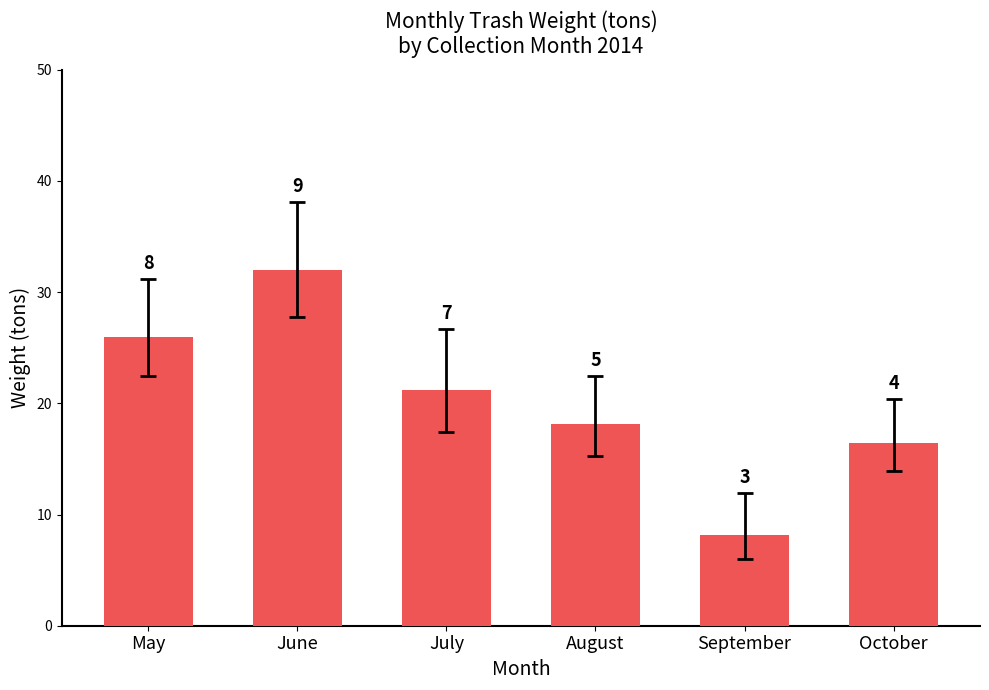

How many bars are there in total?

6